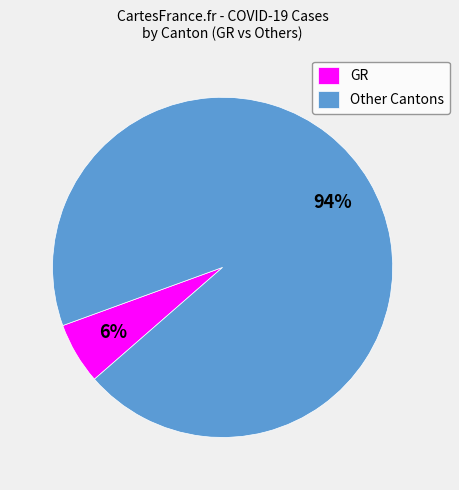

True or false: GR accounts for 1% of the total.

False